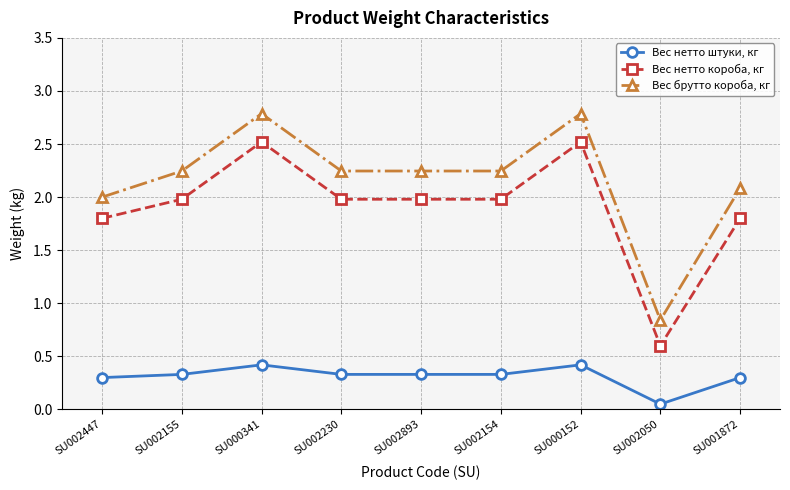

What are all the series names shown in the legend?

Вес нетто штуки, кг, Вес нетто короба, кг, Вес брутто короба, кг